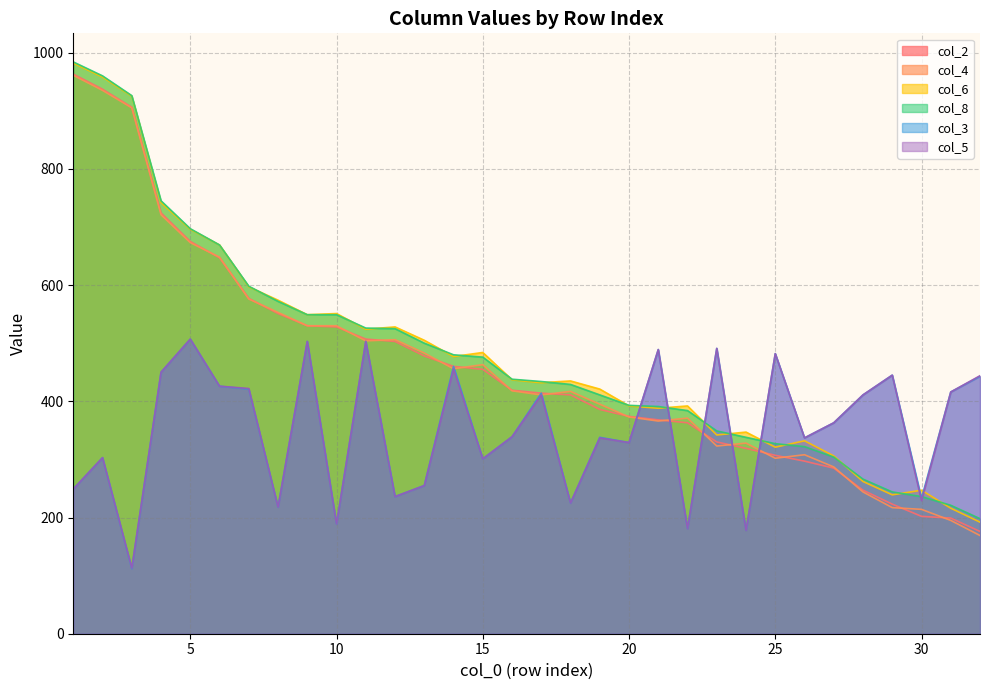

True or false: col_2 has more than 1 interior local peaks.

False